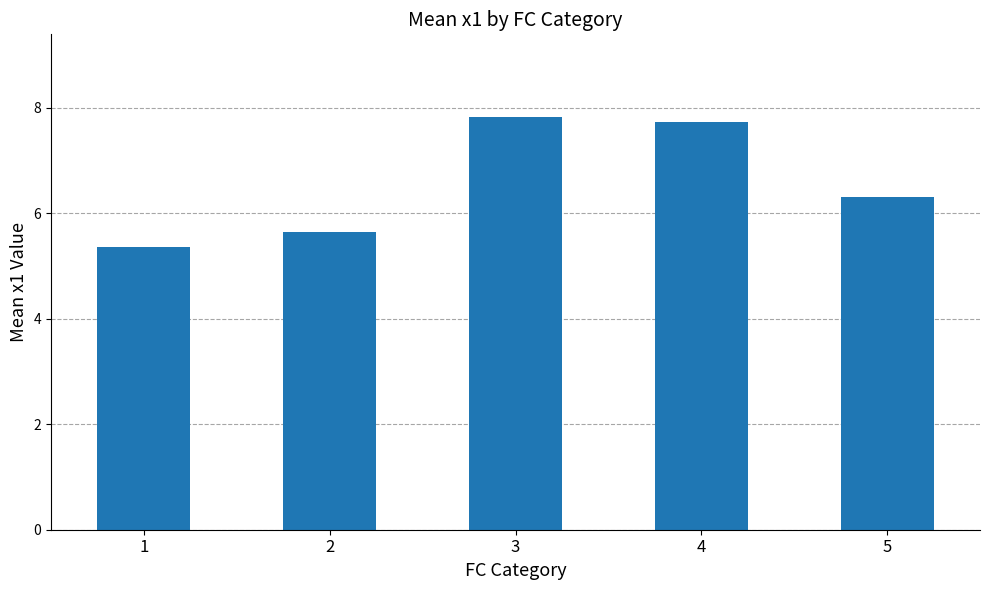

At which category does the chart reach its peak across all series?

3